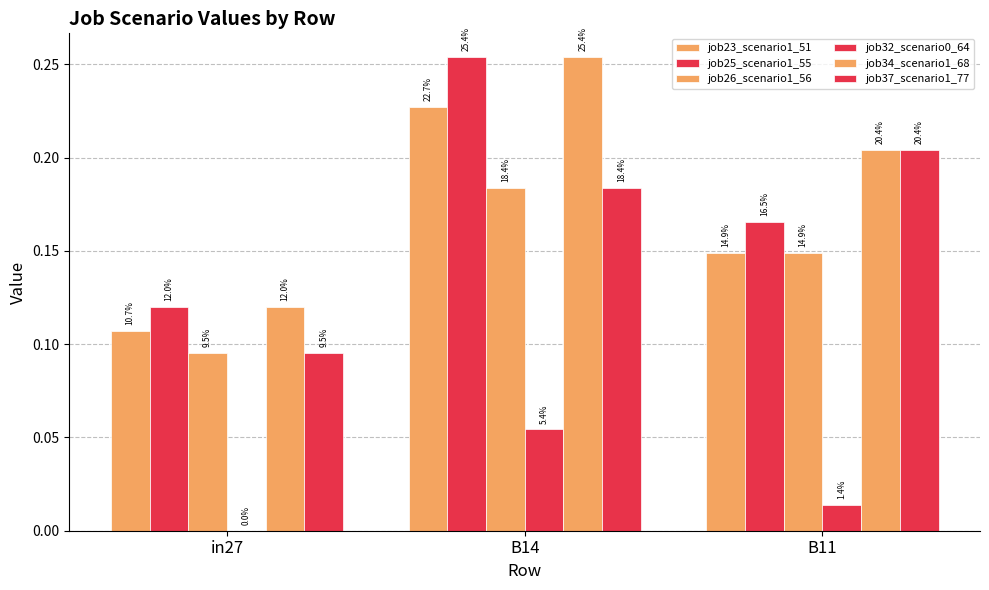

Are the bars horizontal?

No